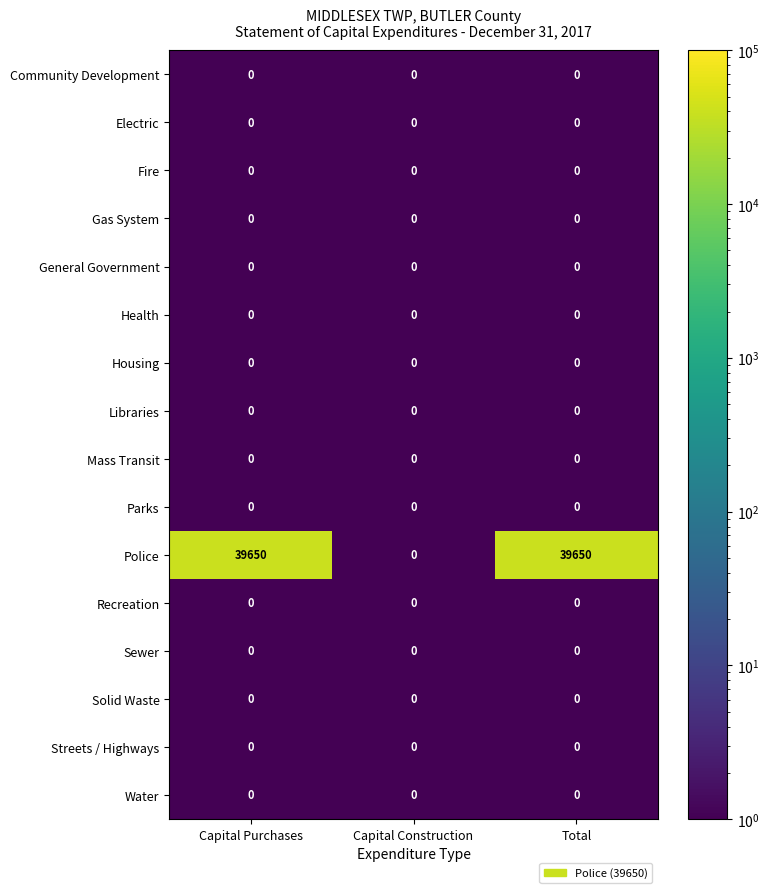

True or false: General Government has a value of 0 at Capital Construction.

True